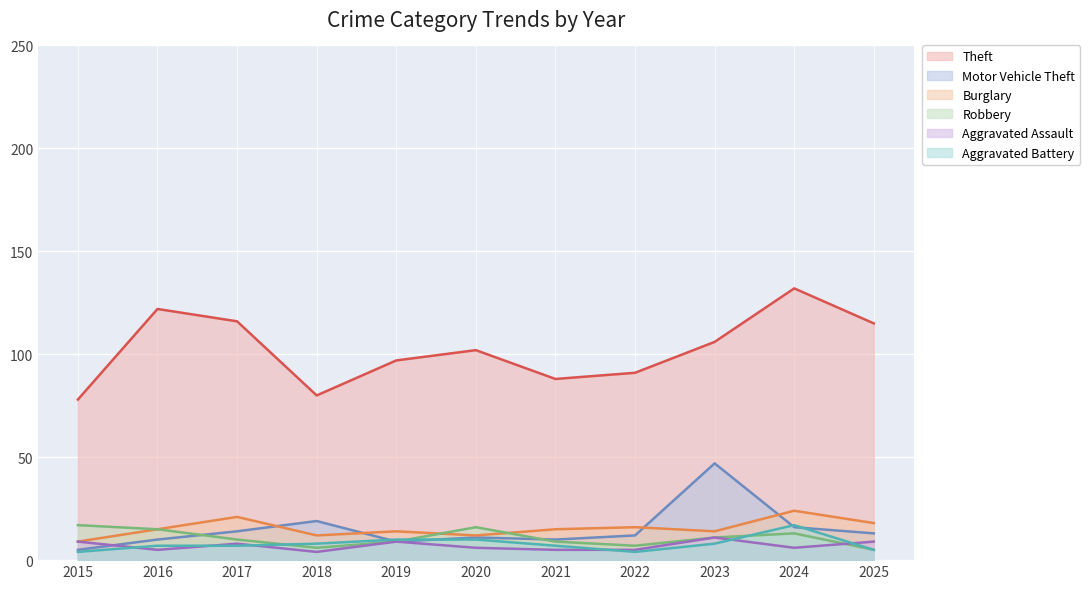

Reading left to right, what are all the values shown in this chart?

Theft: 78	122	116	80	97	102	88	91	106	132	115
Motor Vehicle Theft: 5	10	14	19	9	11	10	12	47	16	13
Burglary: 9	15	21	12	14	12	15	16	14	24	18
Robbery: 17	15	10	6	9	16	9	7	11	13	5
Aggravated Assault: 9	5	8	4	9	6	5	5	11	6	9
Aggravated Battery: 4	7	7	8	10	10	7	4	8	17	5